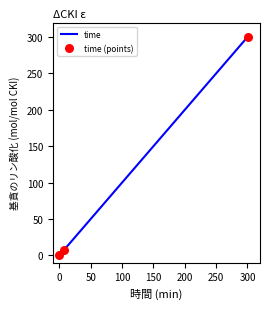

What is the greatest value displayed?

300.2